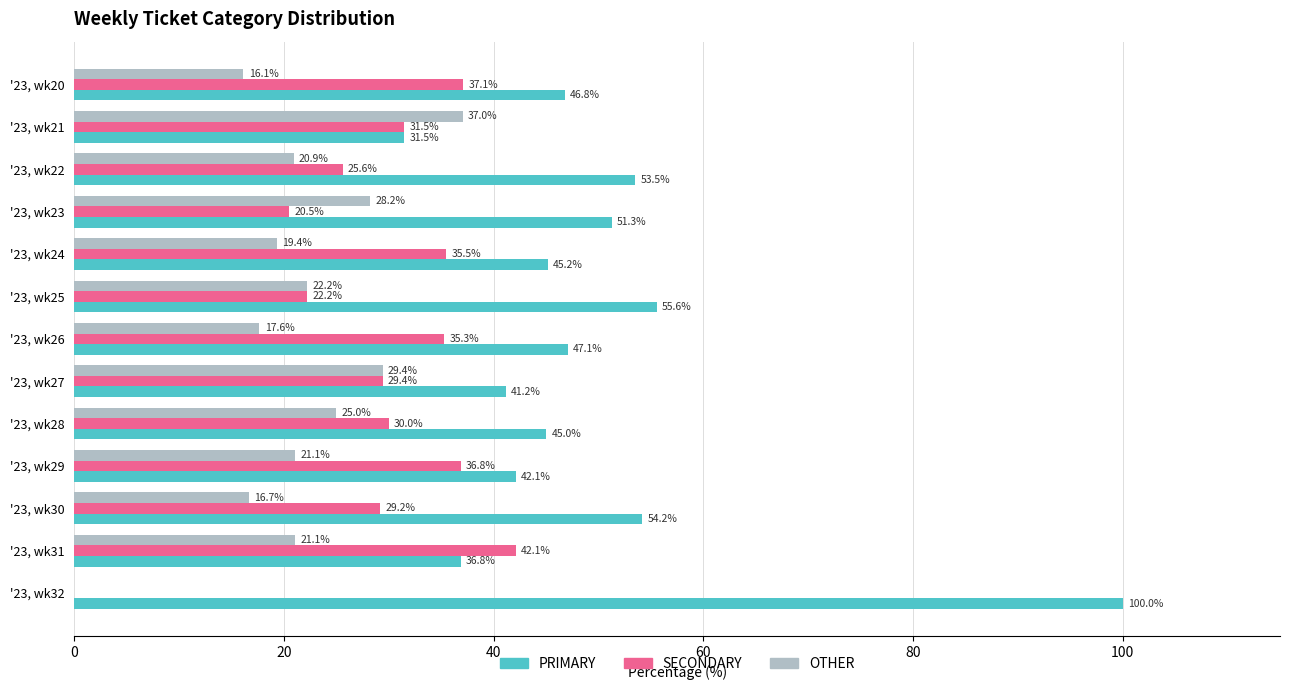

At which label does PRIMARY reach its peak?

'23, wk32